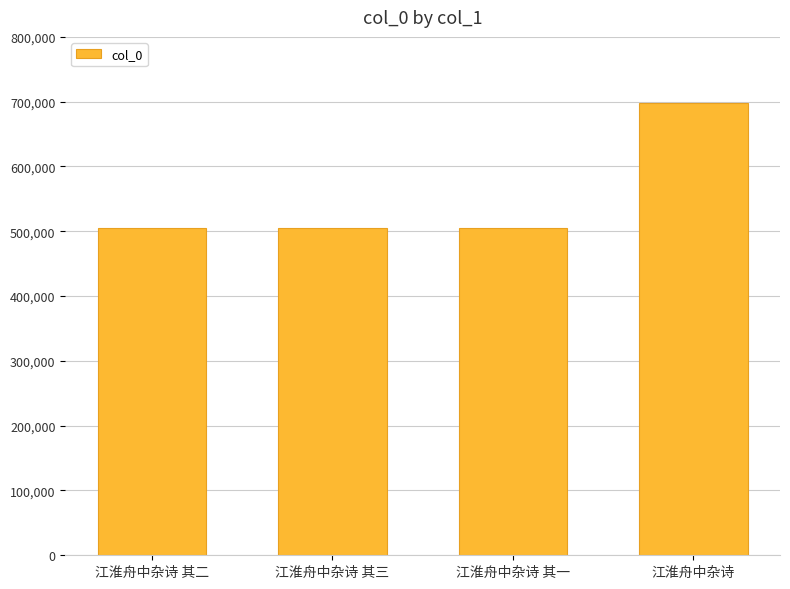

How many series are shown in this chart?

1